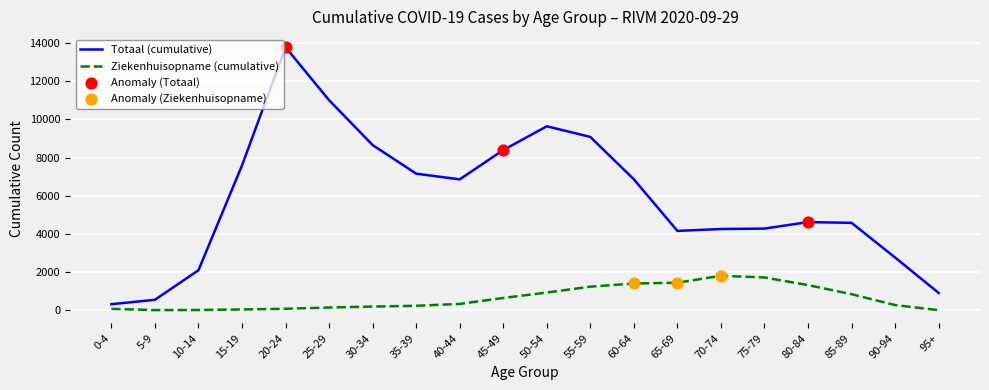

Which series changed the most between 80-84 and 90-94?

Totaal (cumulative)